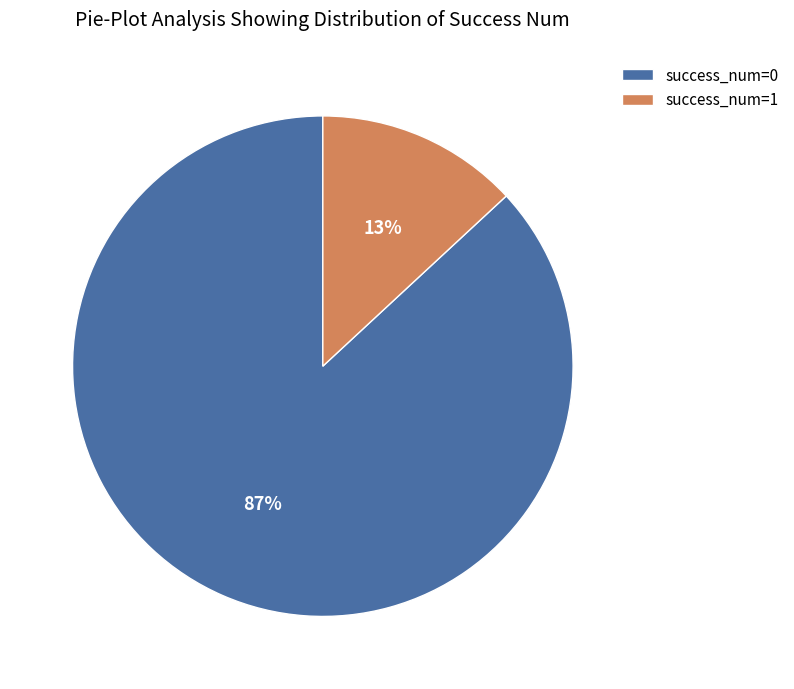

To the nearest percent, what percentage of the pie is success_num=1?

13%